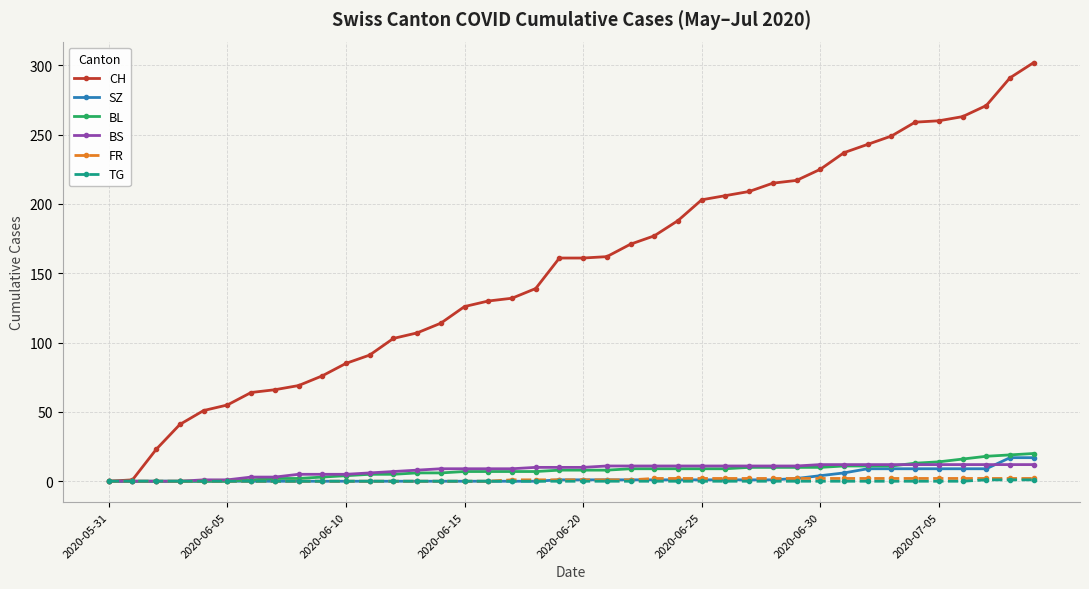

Which series has the widest spread of values?

CH